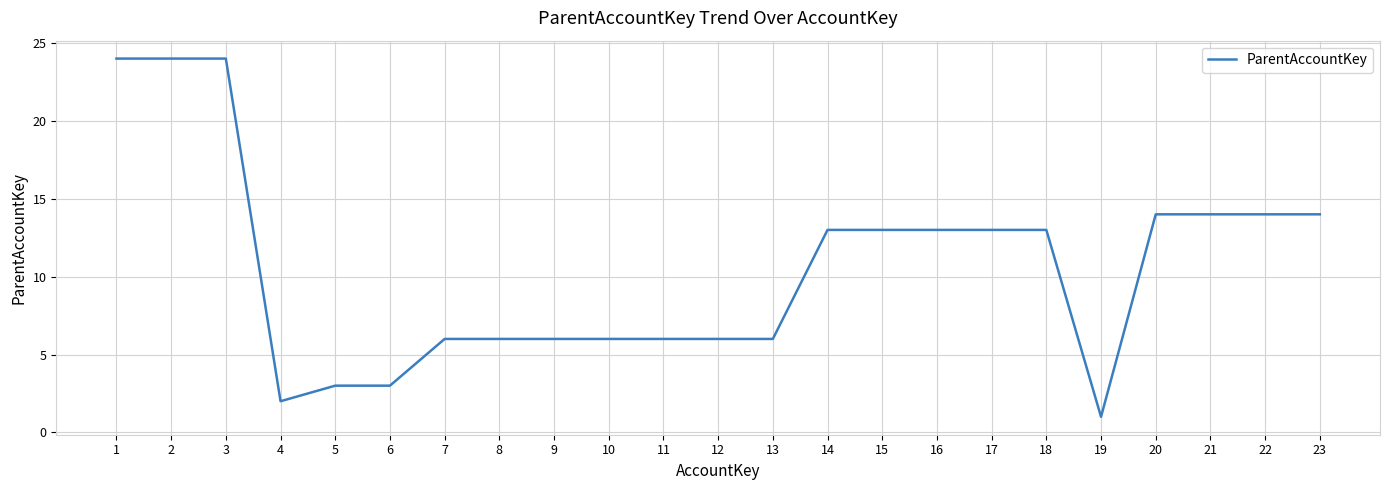

Approximately how many times larger is the value at 5 compared to 17?

0.2